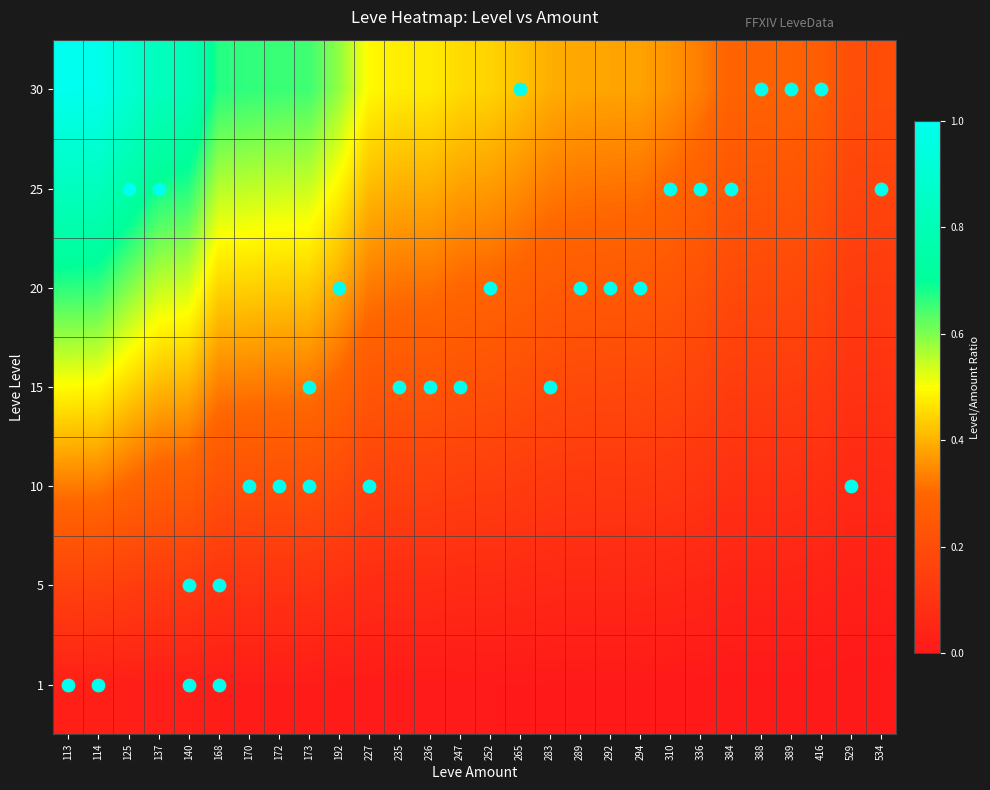

Reading left to right, extract all data points from this chart.

1: 113=0.0	114=0.0	125=0.0	137=0.0	140=0.0	168=0.0	170=0.0	172=0.0	173=0.0	192=0.0	227=0.0	235=0.0	236=0.0	247=0.0	252=0.0	265=0.0	283=0.0	289=0.0	292=0.0	294=0.0	310=0.0	336=0.0	384=0.0	388=0.0	389=0.0	416=0.0	529=0.0	534=0.0
5: 113=0.2	114=0.2	125=0.1	137=0.1	140=0.1	168=0.1	170=0.1	172=0.1	173=0.1	192=0.1	227=0.1	235=0.1	236=0.1	247=0.1	252=0.1	265=0.1	283=0.1	289=0.1	292=0.1	294=0.1	310=0.1	336=0.0	384=0.0	388=0.0	389=0.0	416=0.0	529=0.0	534=0.0
10: 113=0.3	114=0.3	125=0.3	137=0.3	140=0.3	168=0.2	170=0.2	172=0.2	173=0.2	192=0.2	227=0.2	235=0.2	236=0.2	247=0.1	252=0.1	265=0.1	283=0.1	289=0.1	292=0.1	294=0.1	310=0.1	336=0.1	384=0.1	388=0.1	389=0.1	416=0.1	529=0.1	534=0.1
15: 113=0.5	114=0.5	125=0.4	137=0.4	140=0.4	168=0.3	170=0.3	172=0.3	173=0.3	192=0.3	227=0.2	235=0.2	236=0.2	247=0.2	252=0.2	265=0.2	283=0.2	289=0.2	292=0.2	294=0.2	310=0.2	336=0.2	384=0.1	388=0.1	389=0.1	416=0.1	529=0.1	534=0.1
20: 113=0.7	114=0.7	125=0.6	137=0.5	140=0.5	168=0.4	170=0.4	172=0.4	173=0.4	192=0.4	227=0.3	235=0.3	236=0.3	247=0.3	252=0.3	265=0.3	283=0.3	289=0.3	292=0.3	294=0.3	310=0.2	336=0.2	384=0.2	388=0.2	389=0.2	416=0.2	529=0.1	534=0.1
25: 113=0.8	114=0.8	125=0.8	137=0.7	140=0.7	168=0.6	170=0.6	172=0.5	173=0.5	192=0.5	227=0.4	235=0.4	236=0.4	247=0.4	252=0.4	265=0.4	283=0.3	289=0.3	292=0.3	294=0.3	310=0.3	336=0.3	384=0.2	388=0.2	389=0.2	416=0.2	529=0.2	534=0.2
30: 113=1.0	114=1.0	125=0.9	137=0.8	140=0.8	168=0.7	170=0.7	172=0.7	173=0.7	192=0.6	227=0.5	235=0.5	236=0.5	247=0.5	252=0.4	265=0.4	283=0.4	289=0.4	292=0.4	294=0.4	310=0.4	336=0.3	384=0.3	388=0.3	389=0.3	416=0.3	529=0.2	534=0.2